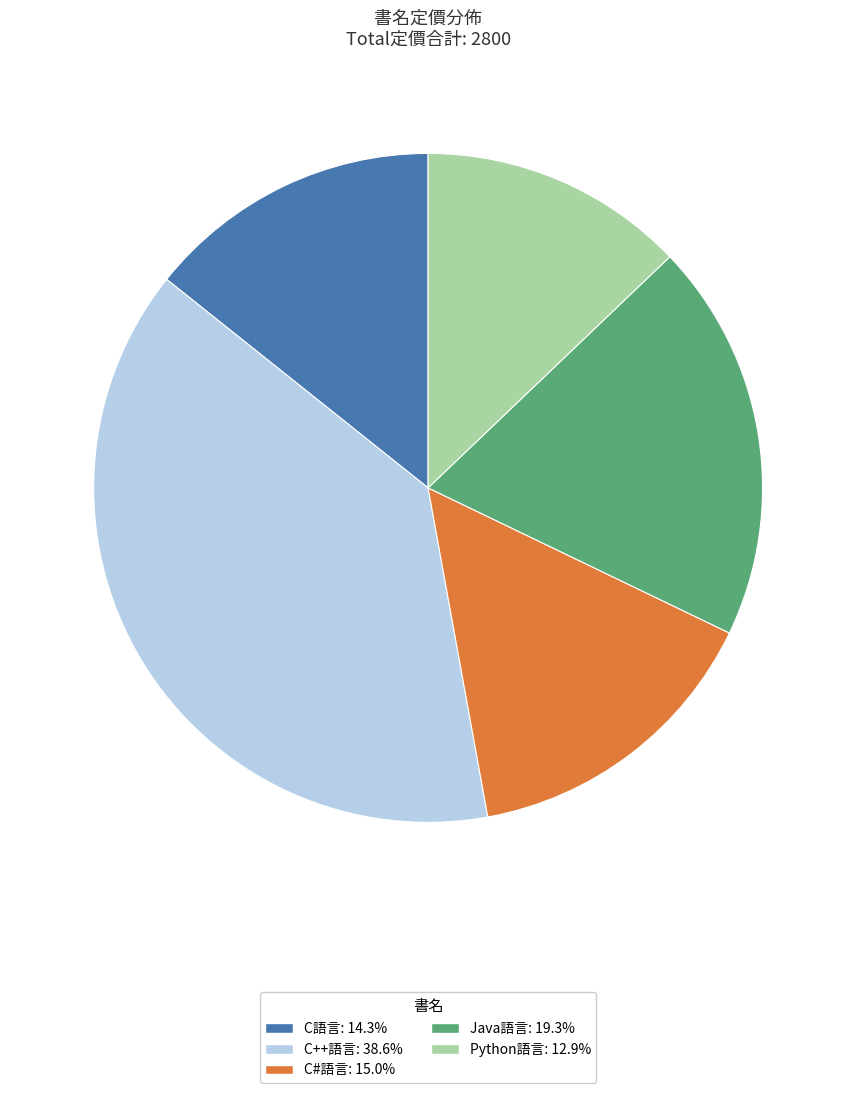

Combined, do Python語言 and C++語言 account for over 50%?

Yes